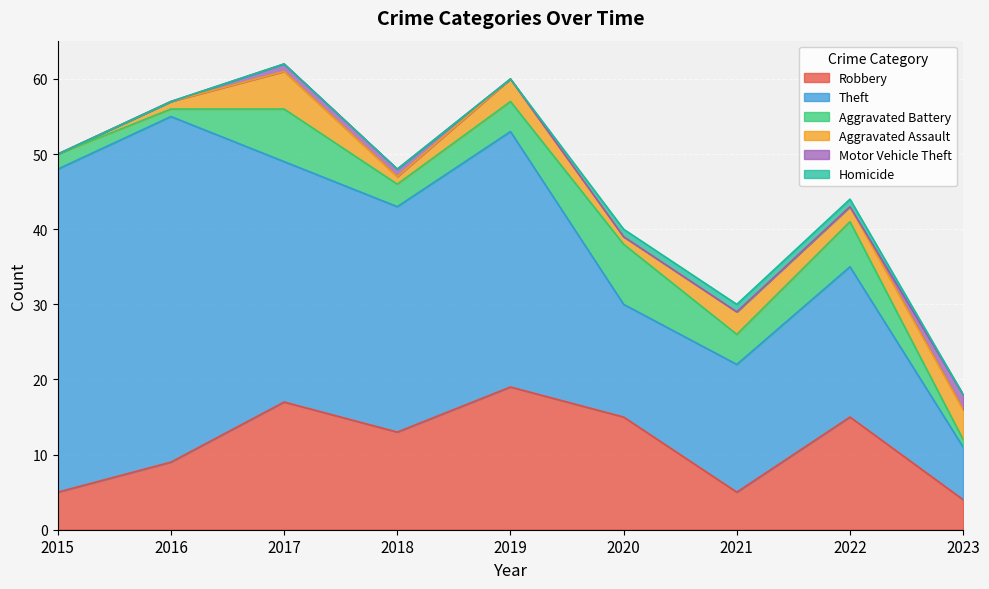

What is the value of the Homicide point at the 7th from the left?

1